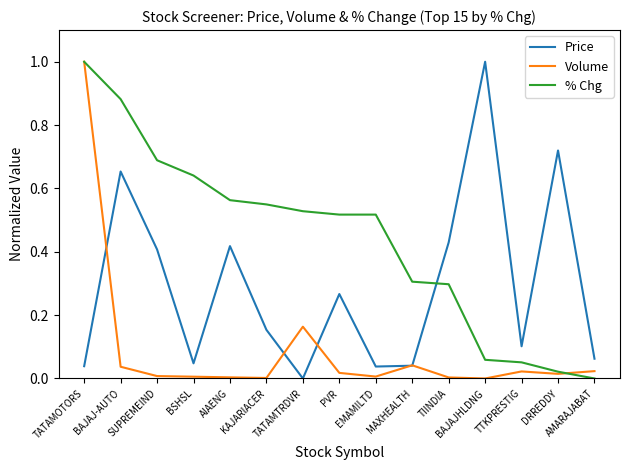

What is the maximum value for Volume?

1.0